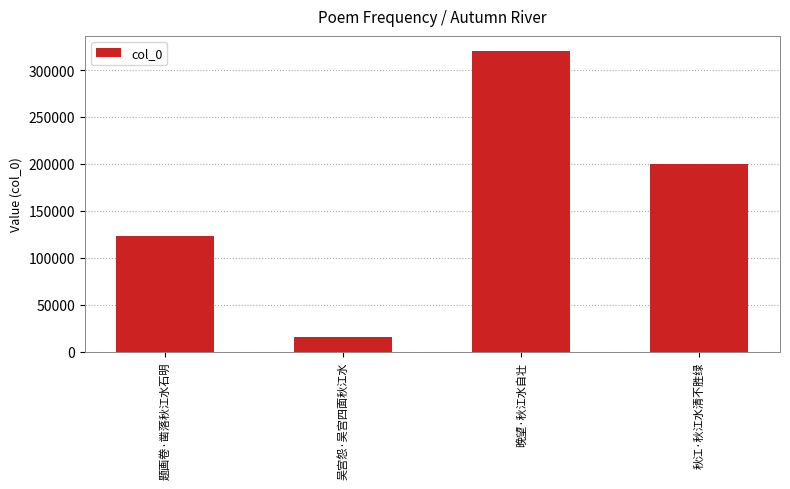

What is the maximum value shown in the chart?

320344